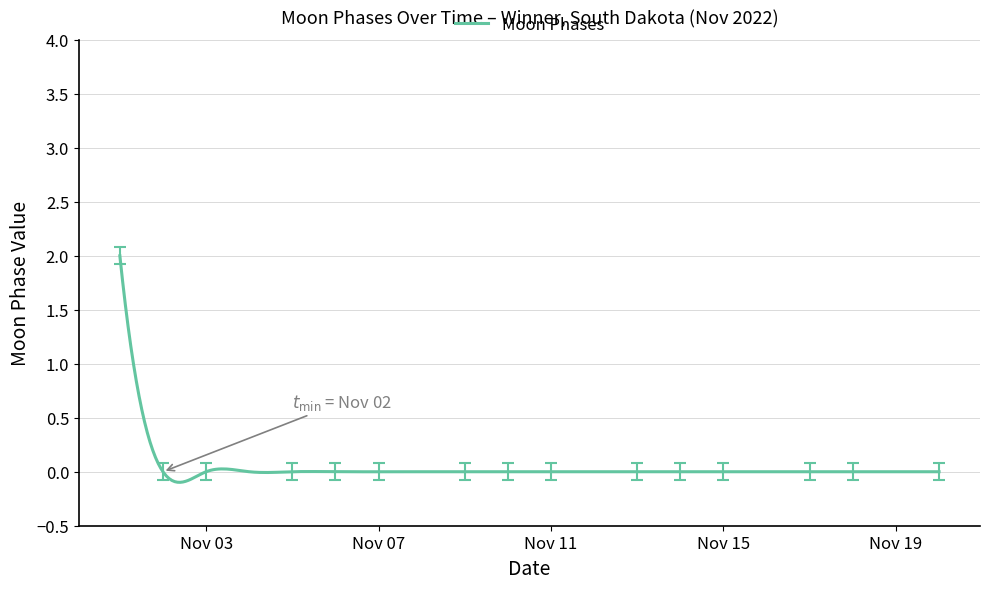

What is the maximum value shown in the chart?

2.0